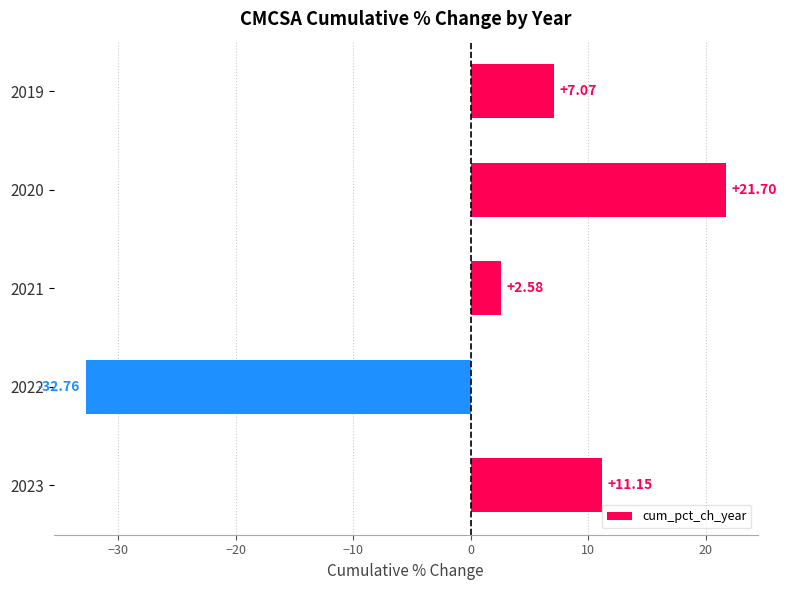

What is the average value?

1.9